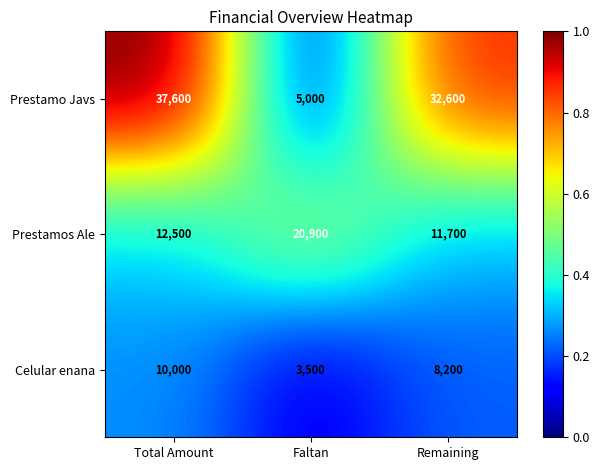

At which category is the sum across all series the highest?

Total Amount